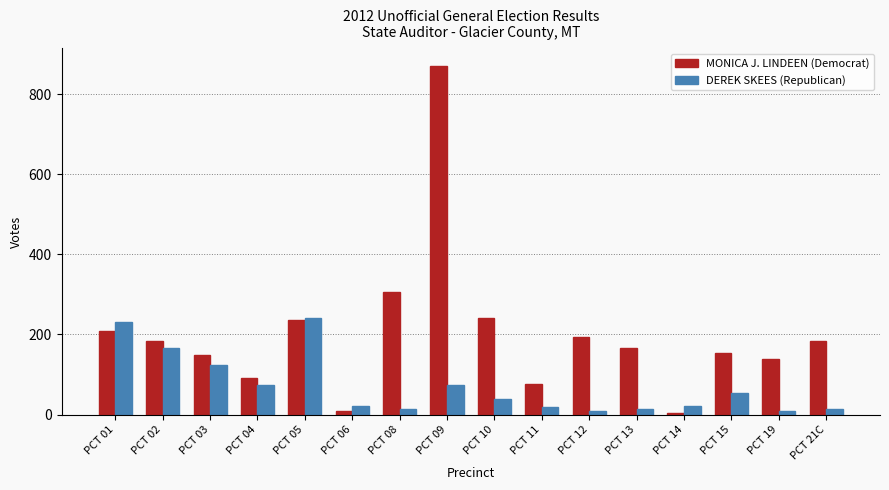

What is the label of the 9th bar from the right?

PCT 09